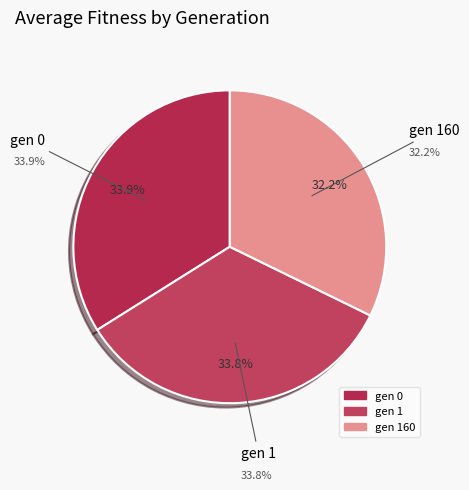

To the nearest percent, what is the average slice percentage?

33%